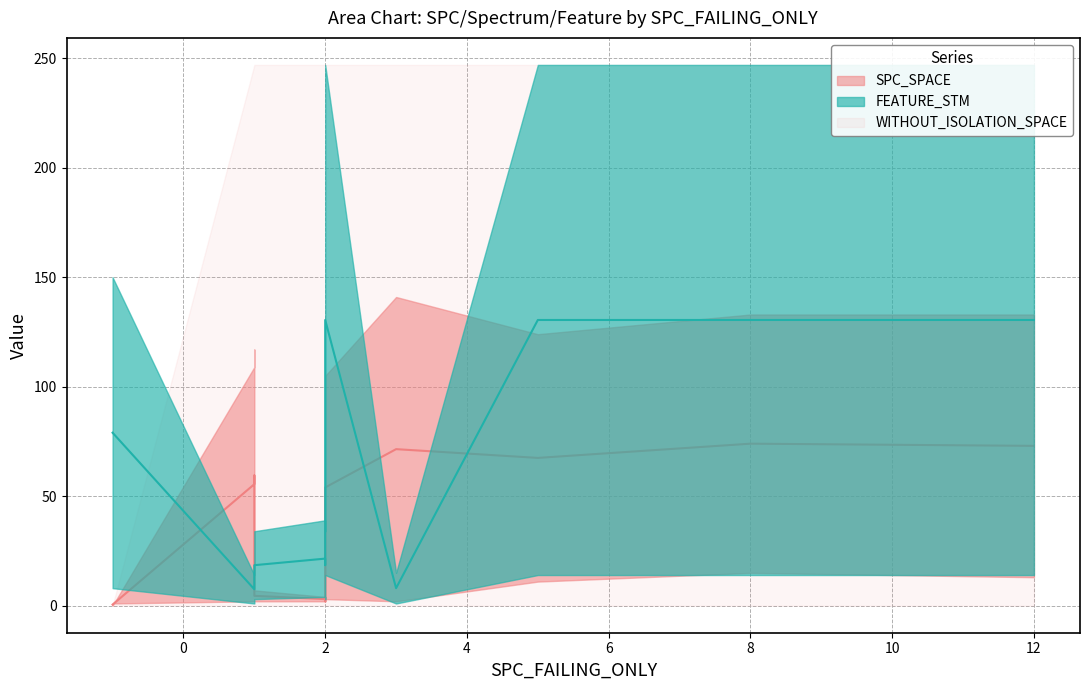

Where is the first local maximum for FEATURE_STM?

2